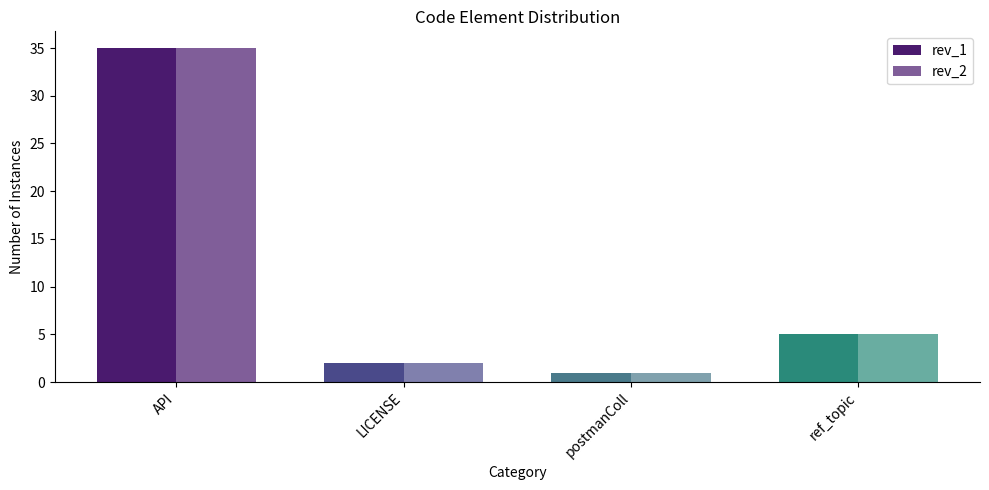

What is the smallest value displayed?

1